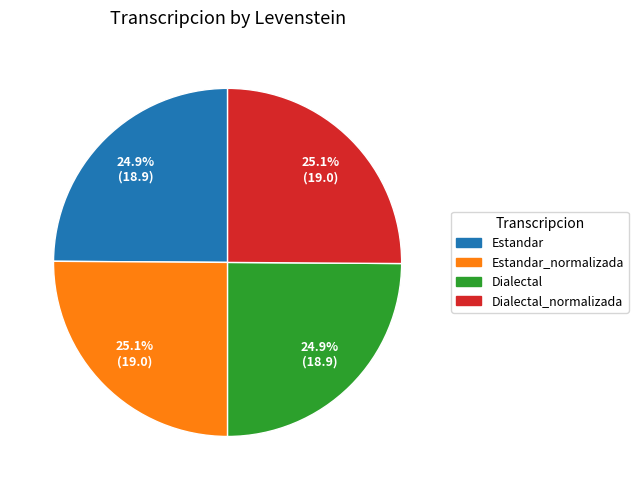

Does any single category account for the majority?

No